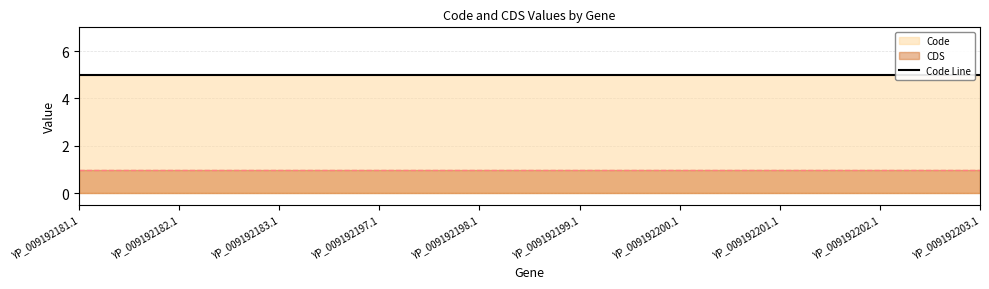

At which category is the sum across all series the highest?

YP_009192181.1